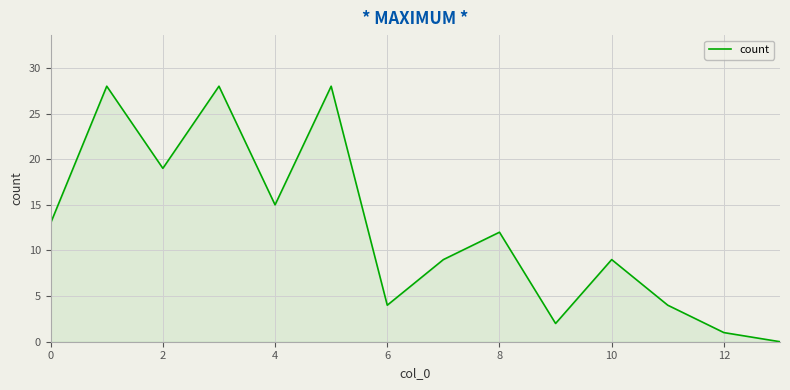

What is the difference between the maximum and minimum values?

28